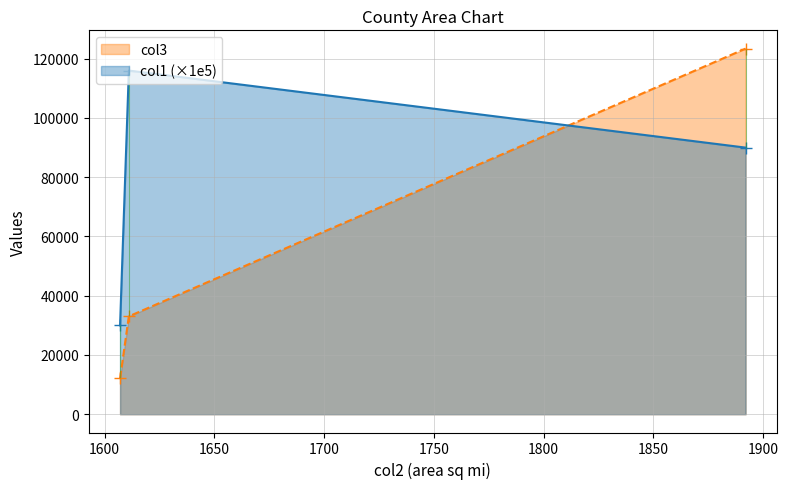

At which label is col1 closest to 73000?

1892